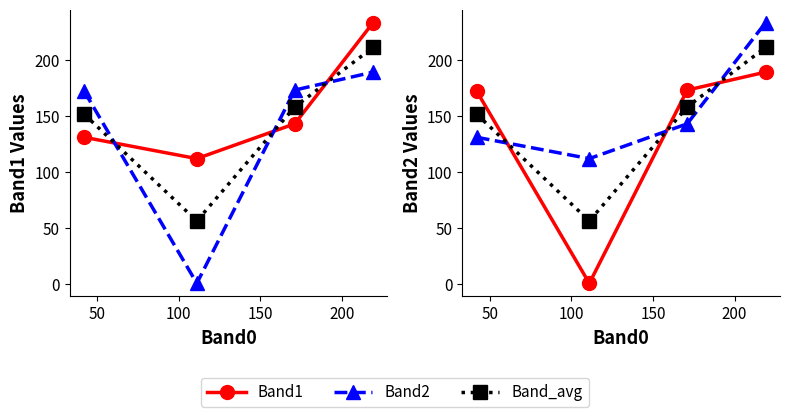

What is the average value of the Band1 series?

154.8